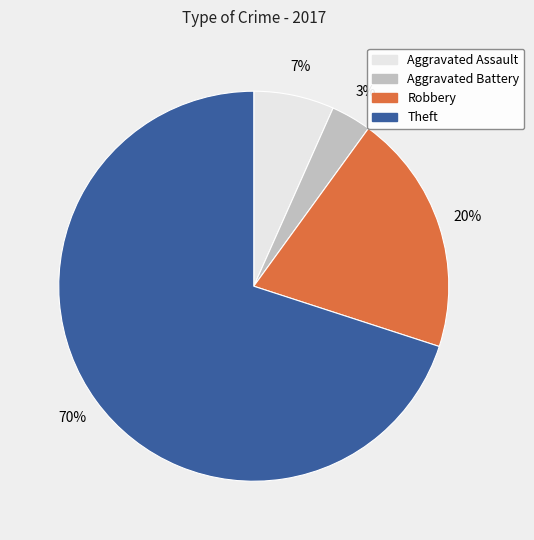

To the nearest percent, what is the combined percentage of Theft and Aggravated Assault?

77%